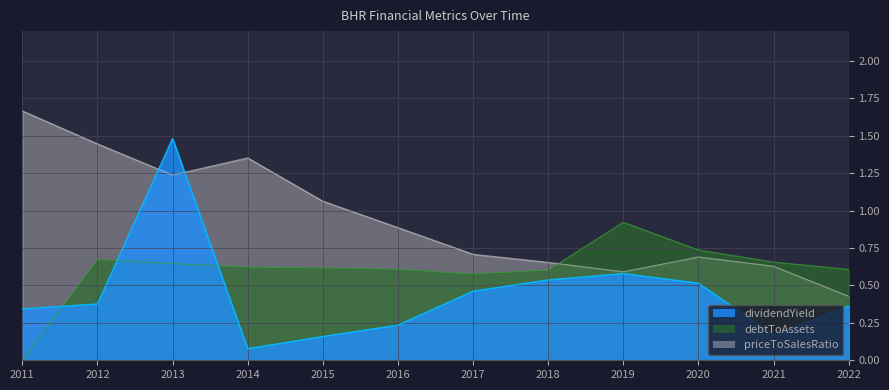

How many data points in debtToAssets are above 0?

11